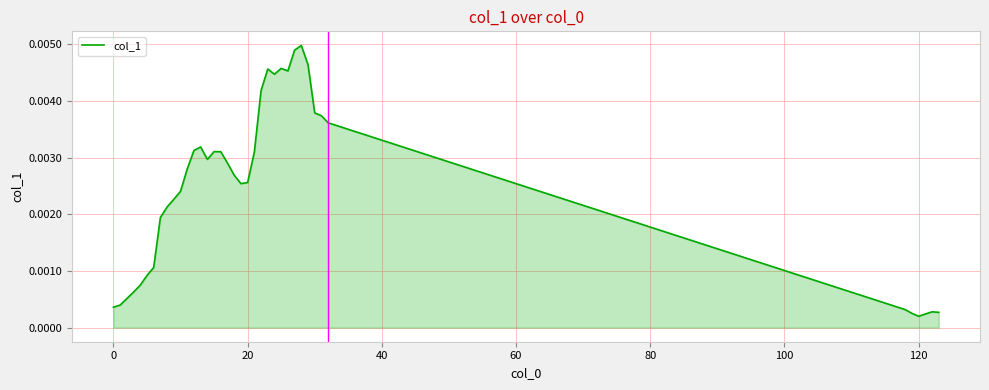

Does the chart have visible grid lines?

Yes